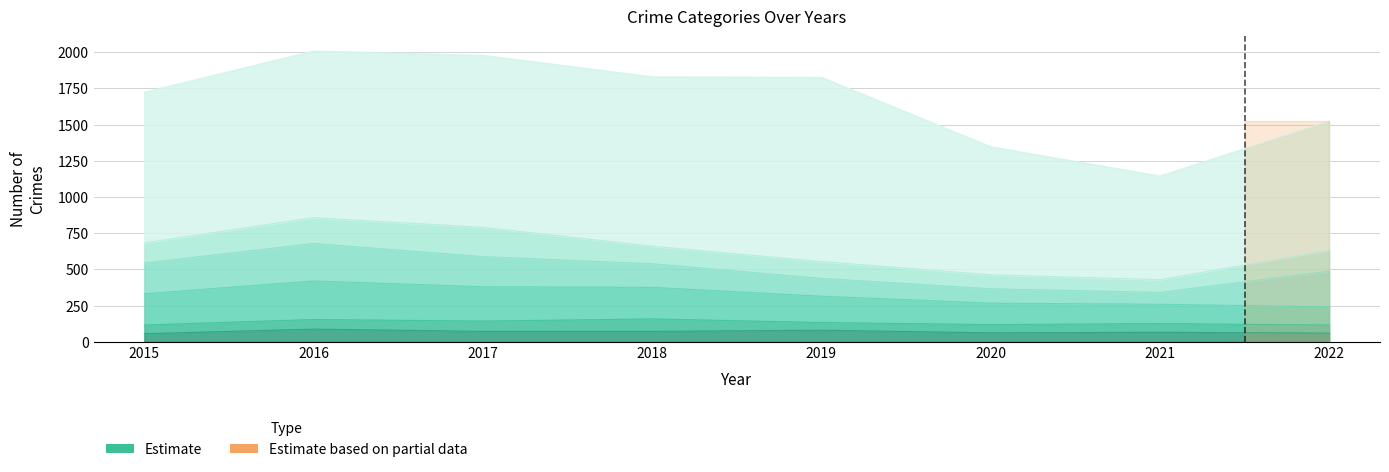

Which category has the lowest value in the Motor Vehicle Theft series?

2021